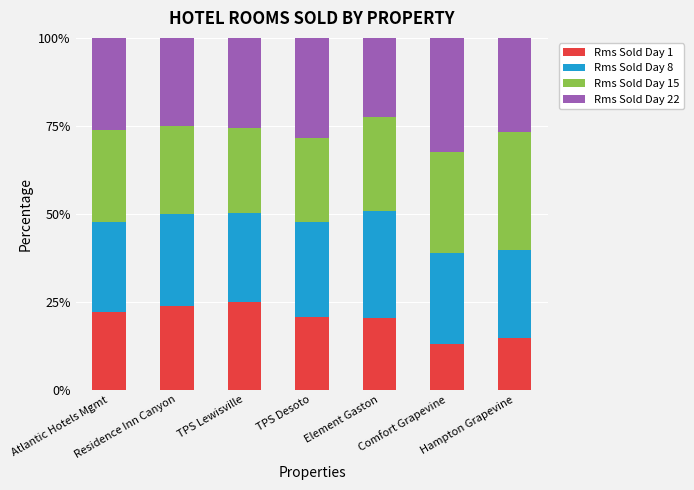

What is the difference between the second highest and minimum values in the Rms Sold Day 1 series?

10.7